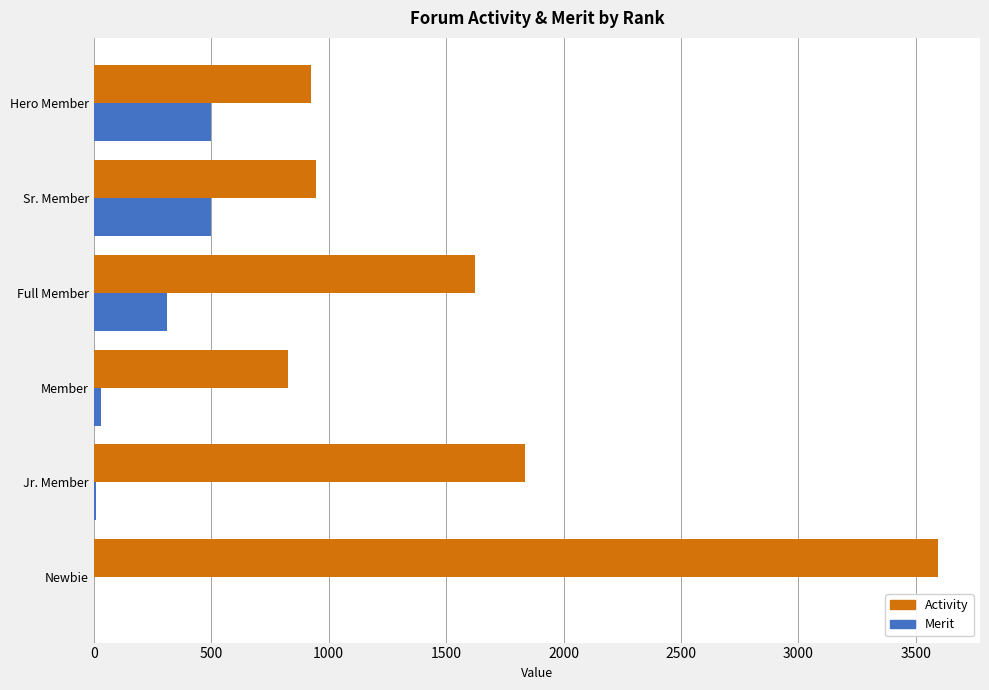

What is the sum of all Merit values?

1348